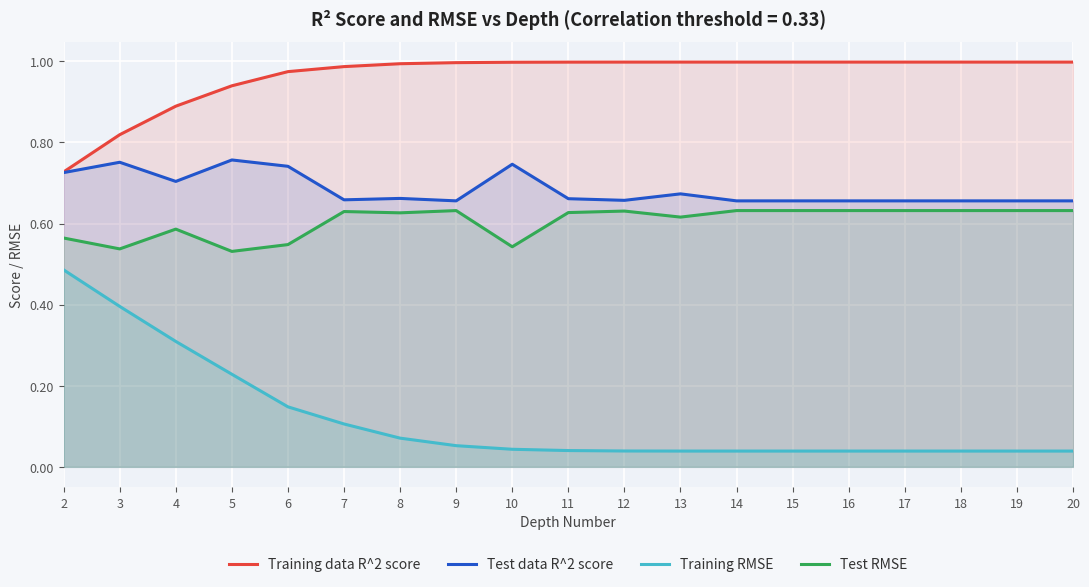

What is the total value across all series at 2?

2.5